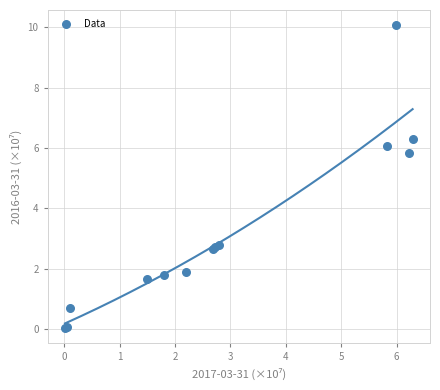

What Y value in the scatter plot is closest to 5?

5.8